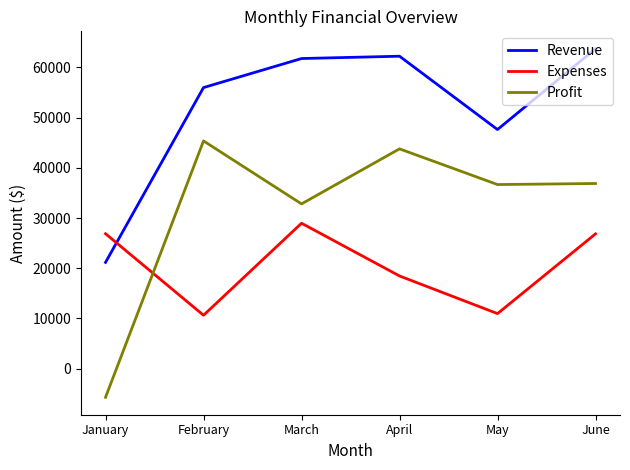

List the series in order of their overall mean, lowest first.

Expenses, Profit, Revenue